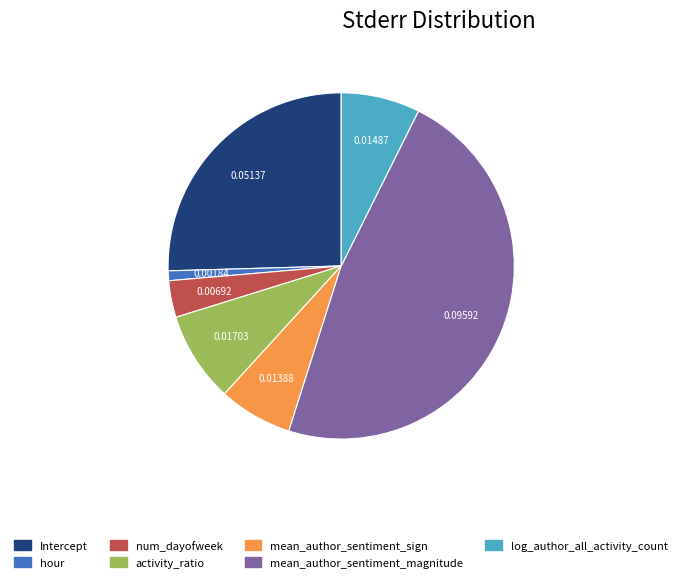

Is the sum of activity_ratio and num_dayofweek greater than half?

No